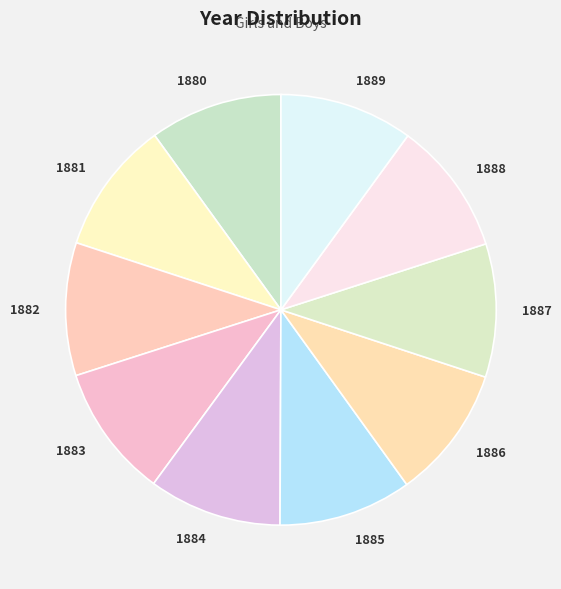

Does any single category account for the majority?

No